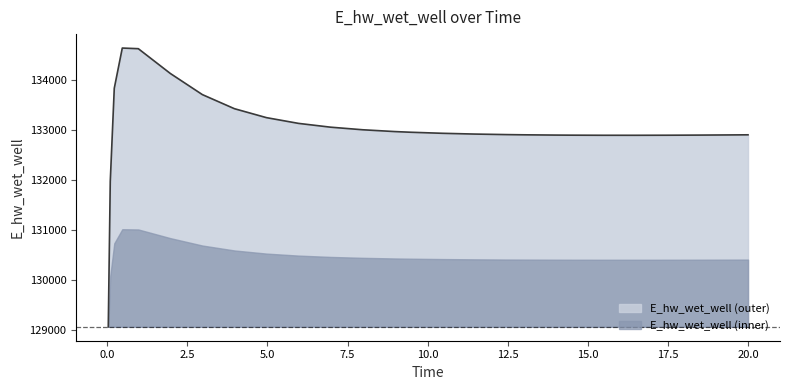

Rank the categories by value from highest to lowest.

0.46875, 0.96875, 1.96875, 0.21875, 2.96875, 3.96875, 4.96875, 5.96875, 6.96875, 7.96875, 8.96875, 9.46875, 10.46875, 11.46875, 12.46875, 12.96875, 20.0, 19.46875, 13.96875, 18.46875, 14.46875, 17.46875, 15.46875, 16.46875, 0.09375, 0.03125